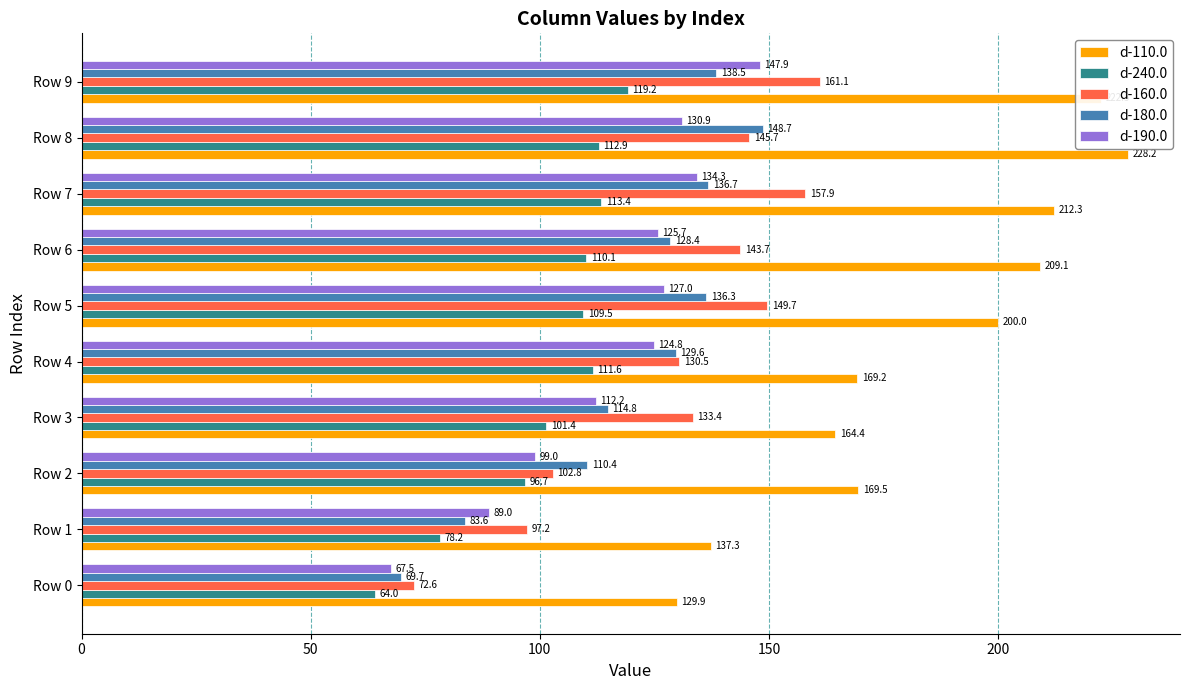

Which series changed the most between Row 0 and Row 2?

d-180.0